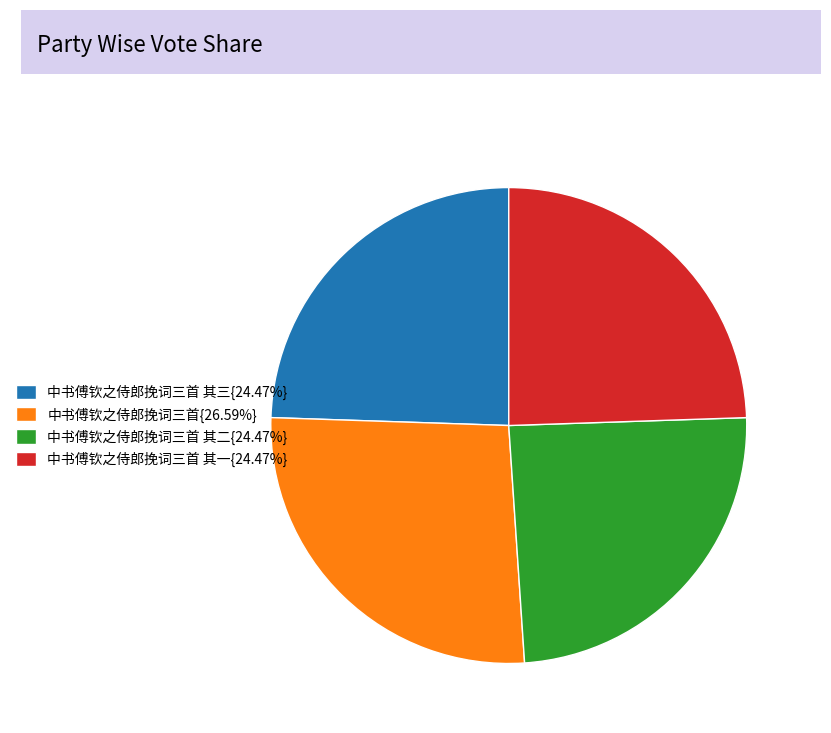

Is there any slice that represents more than half of the pie?

No